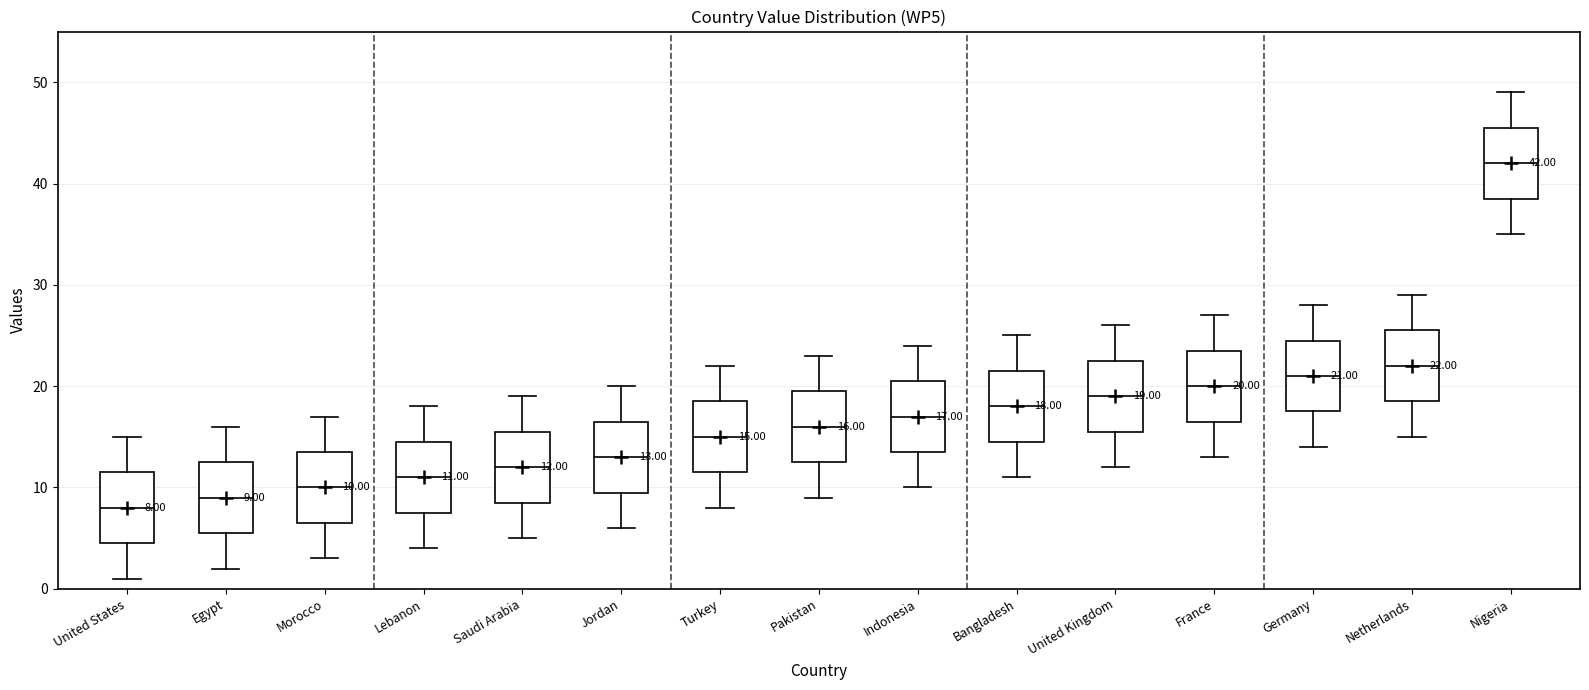

Which box's median line is the lowest?

United States